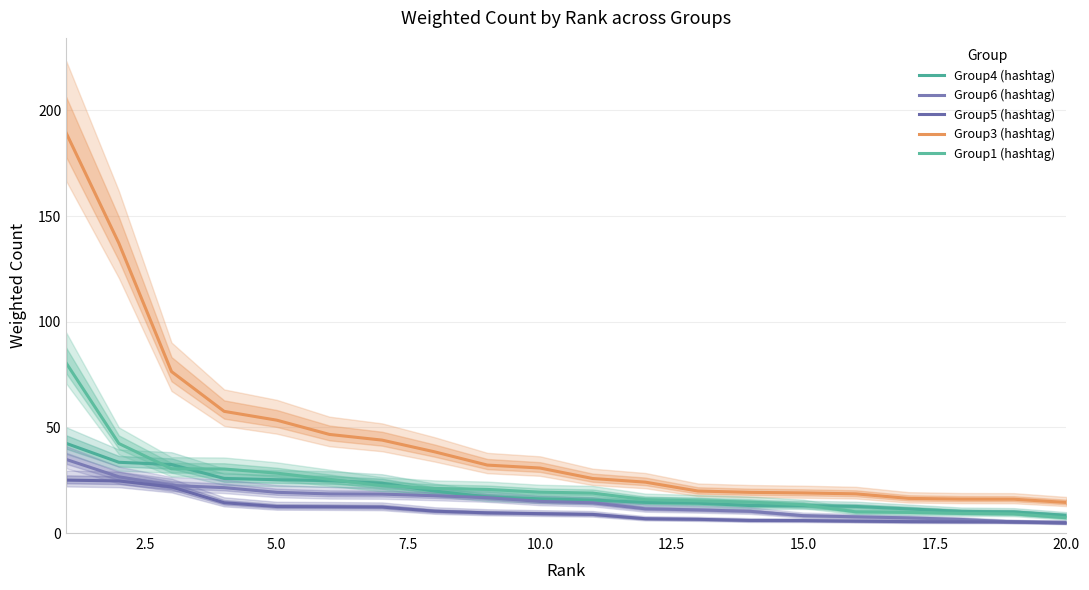

Which series has the largest range (max minus min)?

Group3 (hashtag)